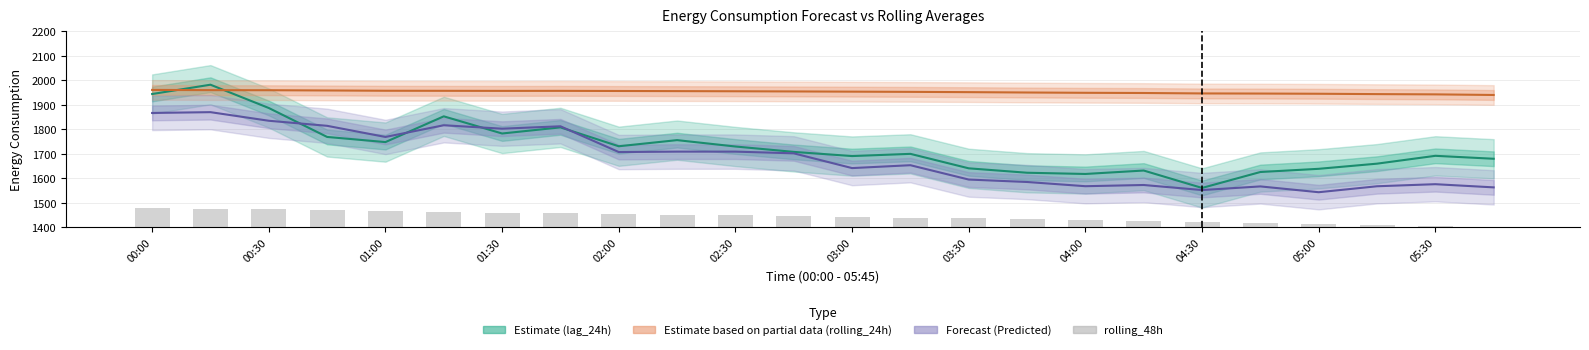

Does the chart contain stacked bars?

No